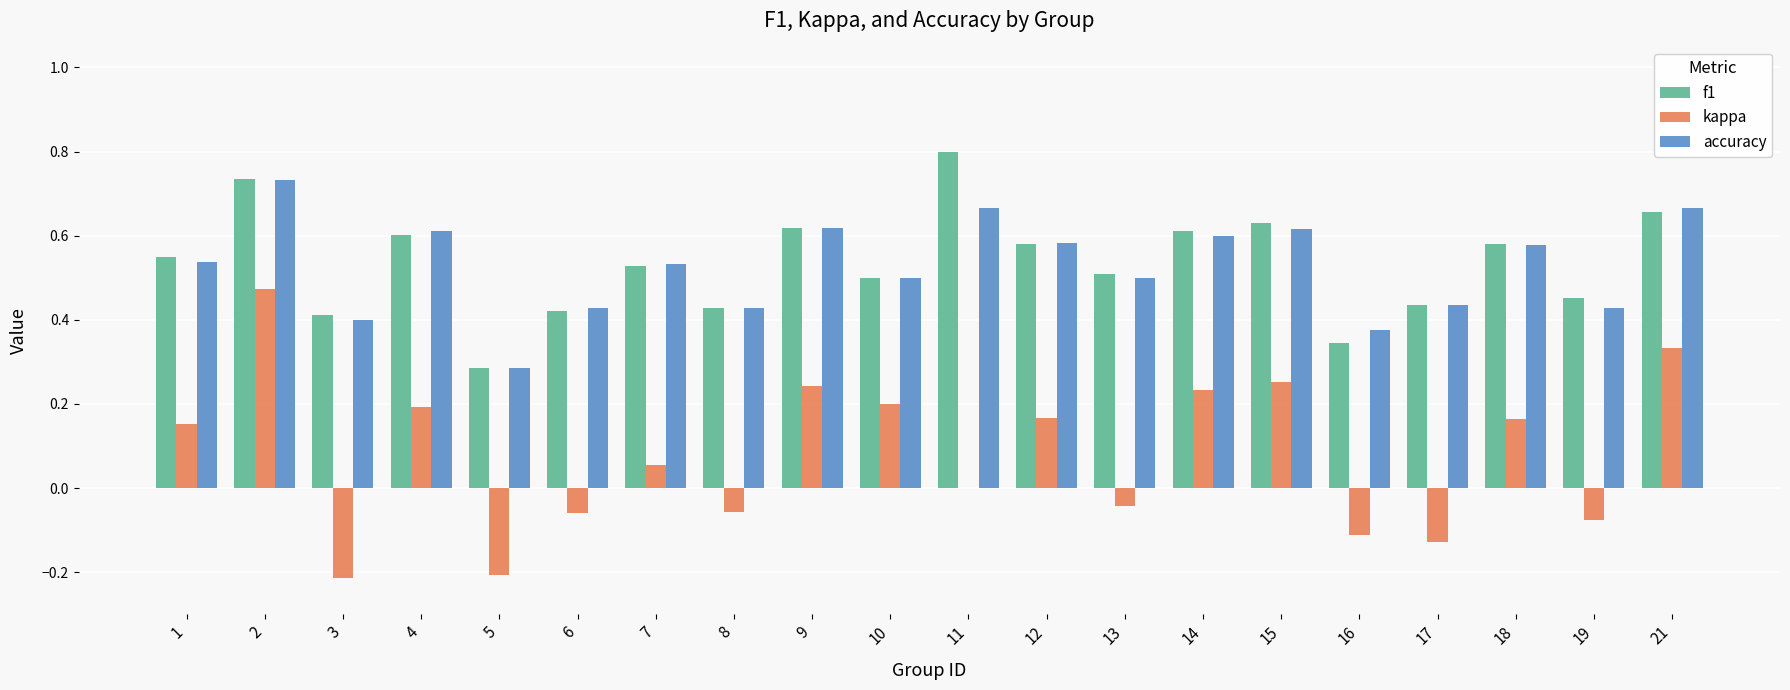

Are the bars horizontal?

No